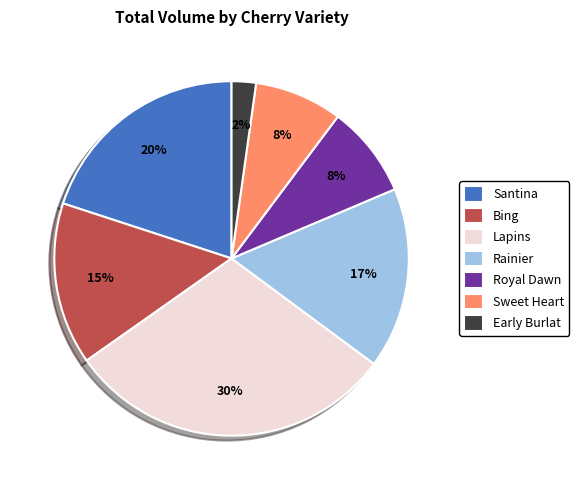

Combined, do Lapins and Bing account for over 50%?

No